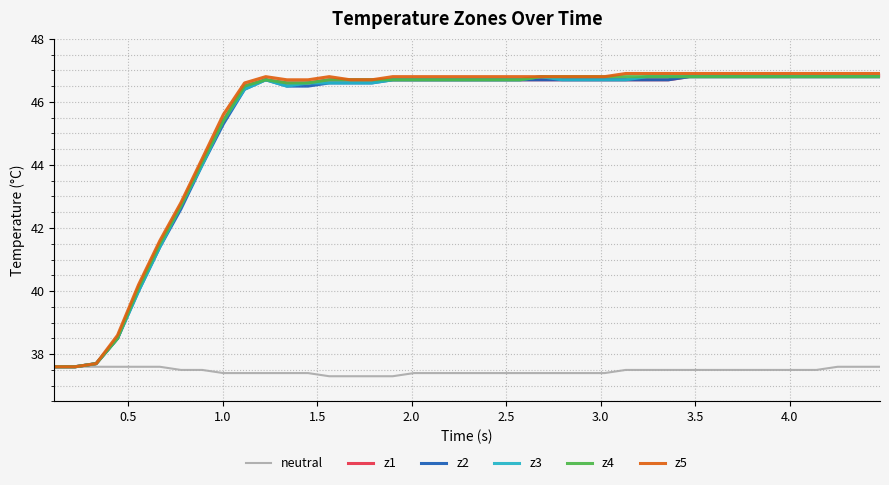

What is the value of the z5 point at the 25th from the left?

46.8